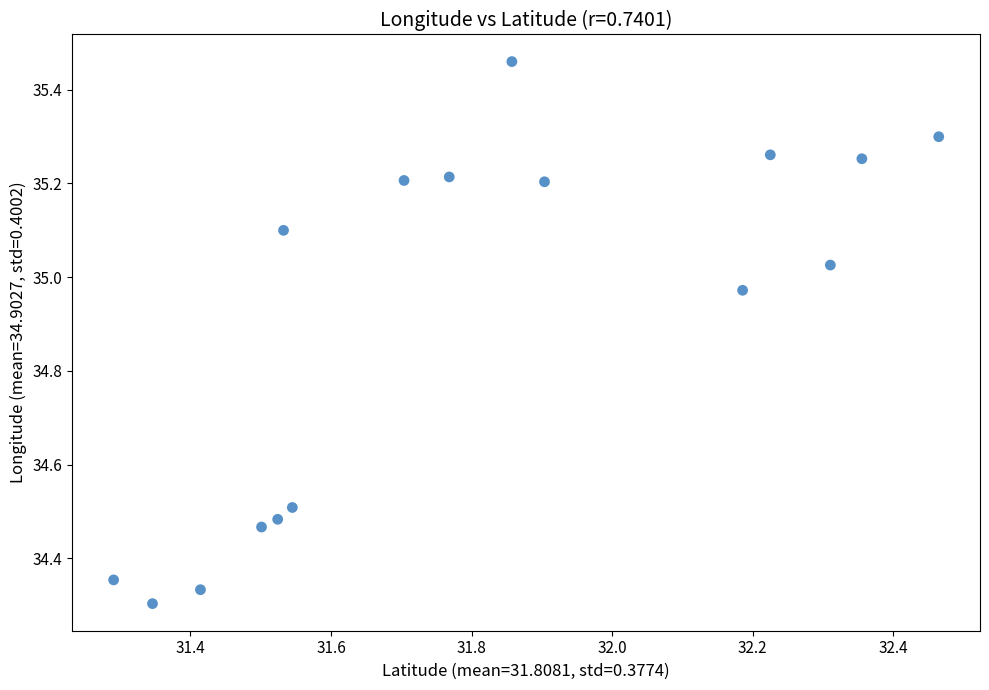

What is the range of Y values (max minus min)?

1.2